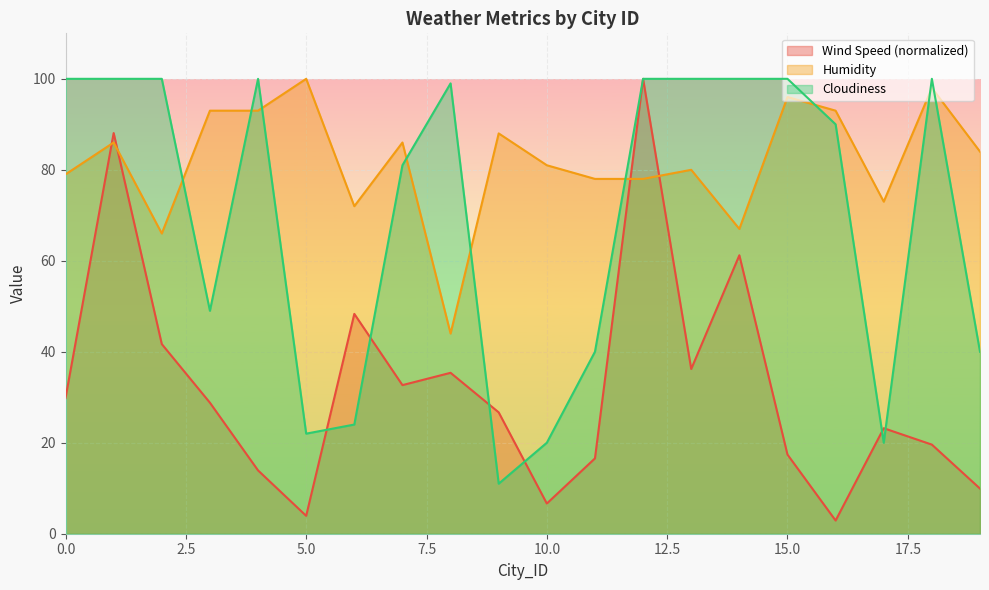

Where is Humidity nearest to the value 72?

6